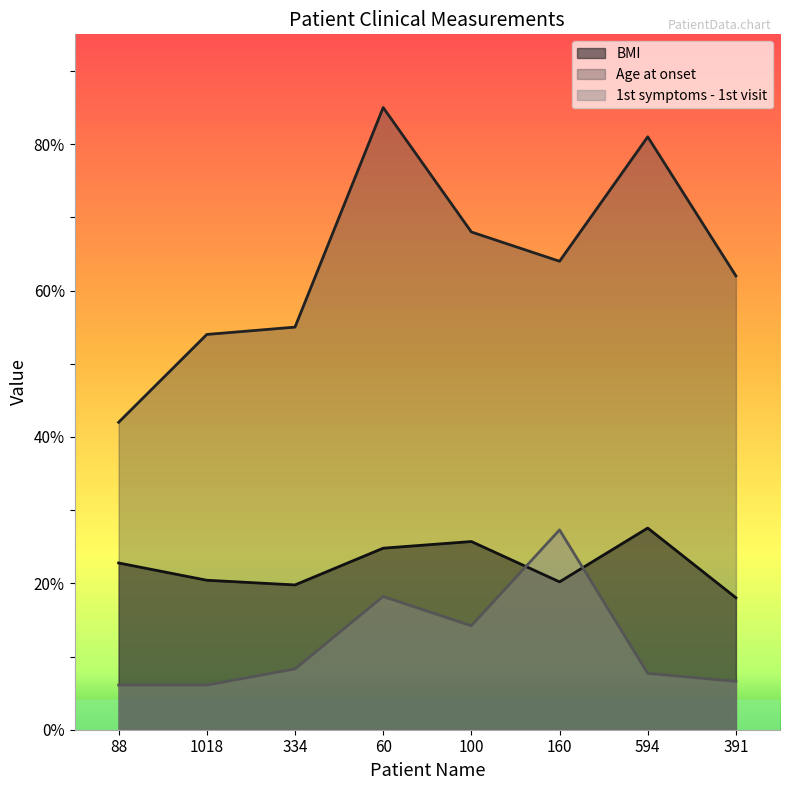

Rank the series at 60 from lowest to highest value.

1st symptoms - 1st visit, BMI, Age at onset